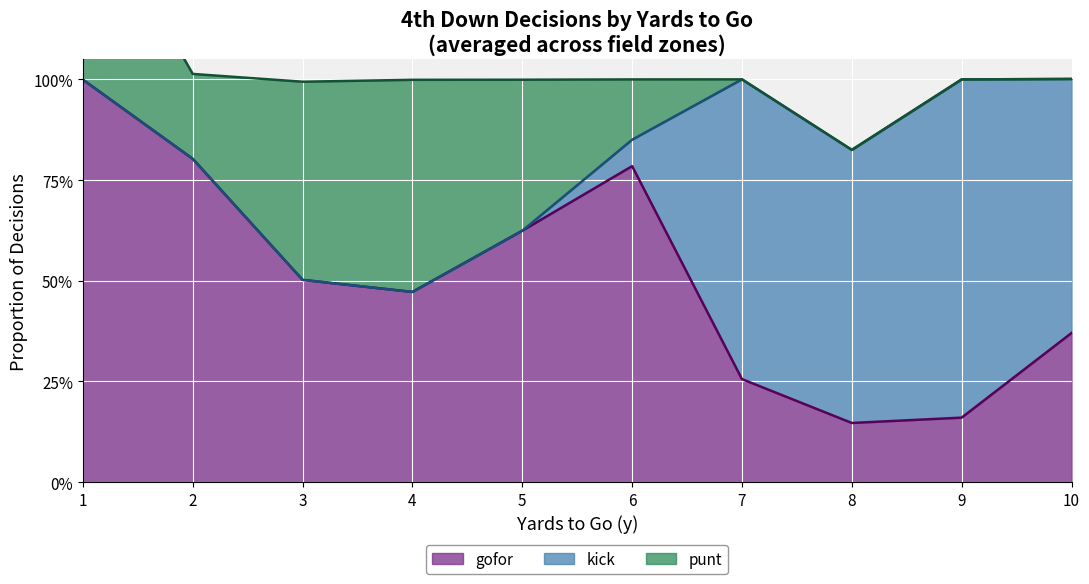

List the labels in order of gofor value, smallest first.

8, 9, 7, 10, 4, 3, 5, 6, 2, 1